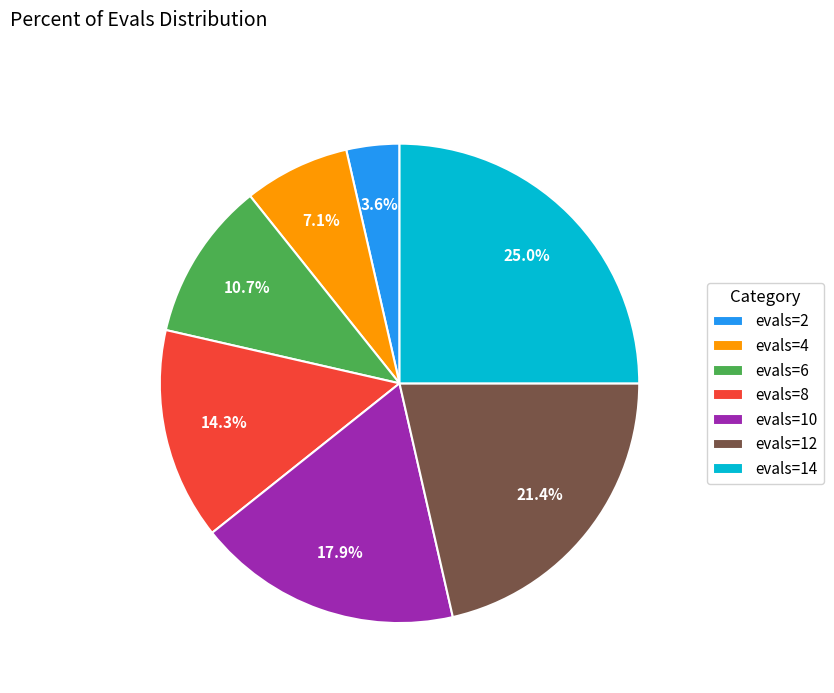

To the nearest percent, what is the average slice percentage?

14%